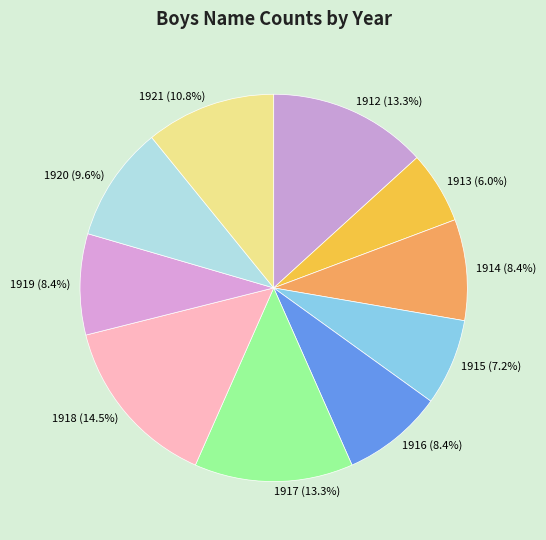

Approximately how many times larger is the value at 1915 (7.2%) compared to 1912 (13.3%)?

0.5